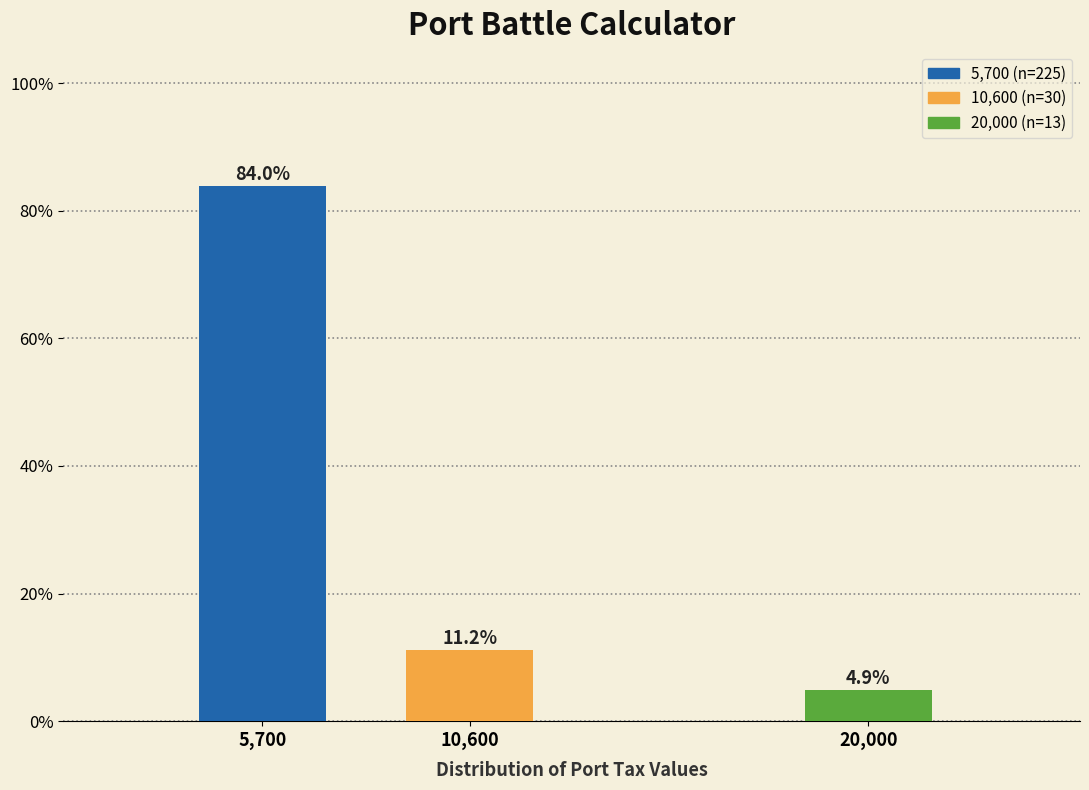

Reading left to right, list all the values displayed in this chart.

84.0	11.2	4.9